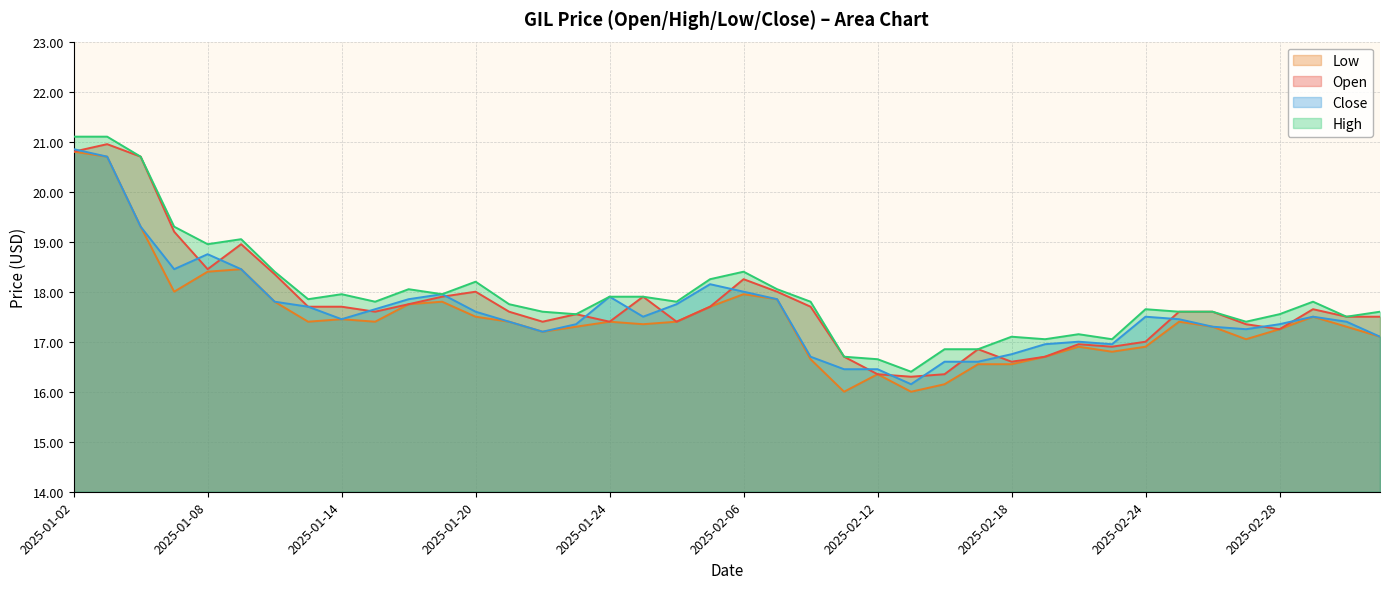

At which label does open first exceed 17?

2025-01-02